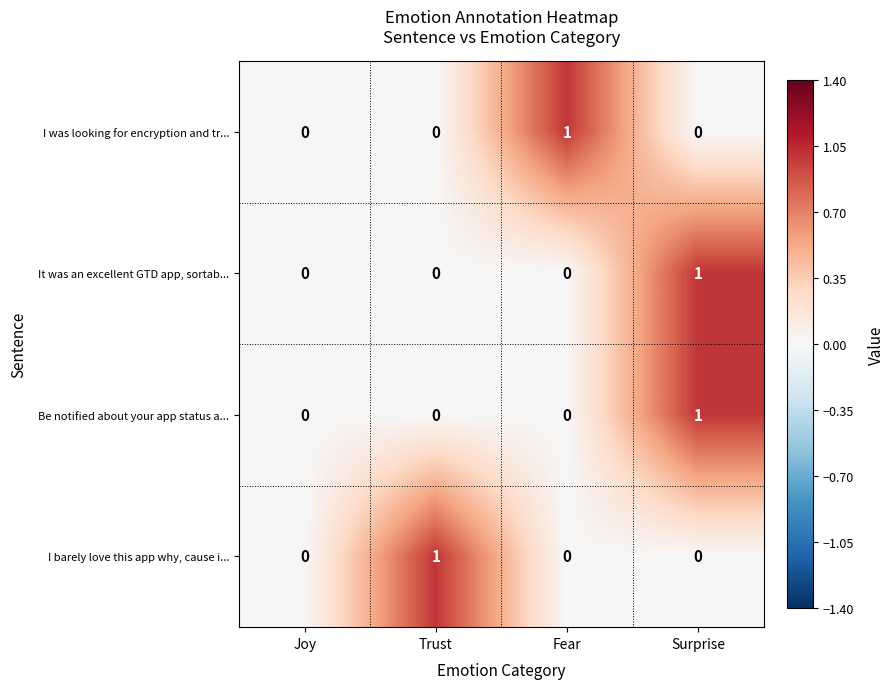

The value of Be notified about your app status a... at Surprise is 2. True or false?

False